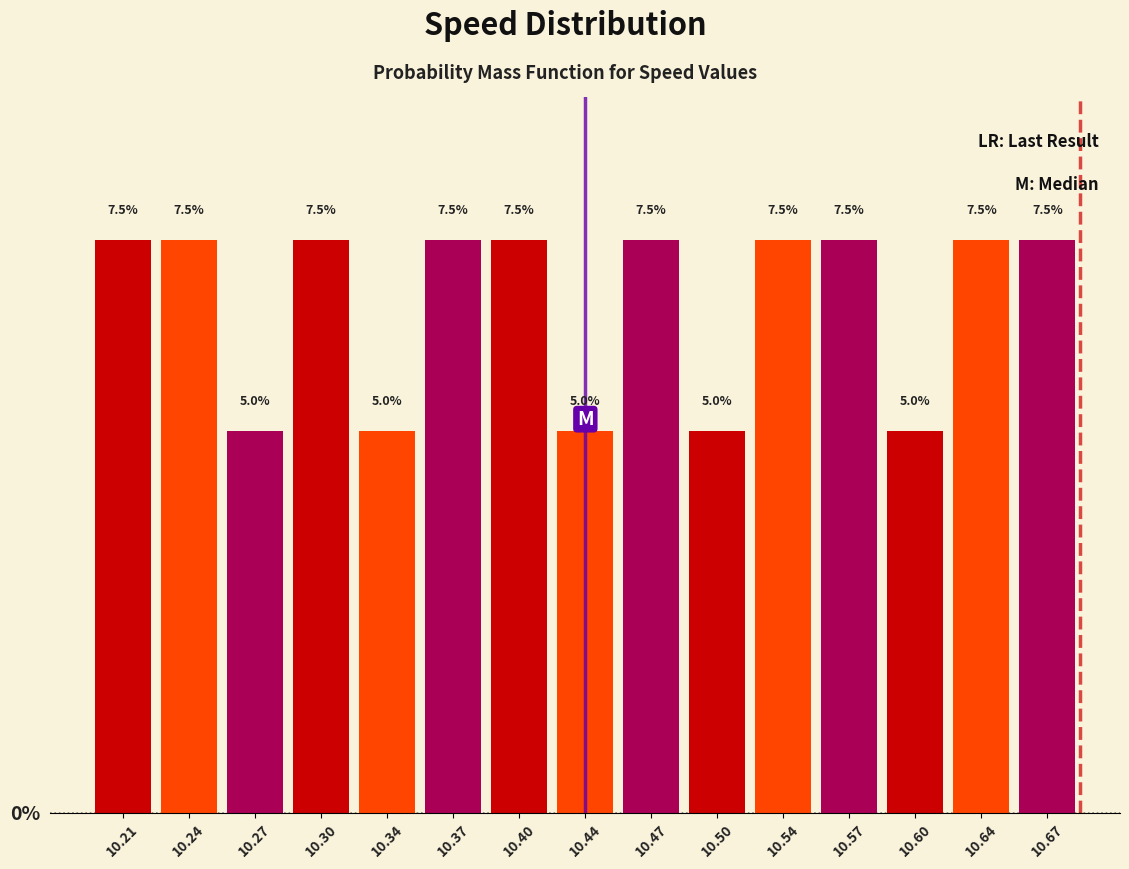

Reading left to right, list every bar in this chart as the range it spans on the x-axis followed by its height. The bar edges are not printed on the chart, so give them approximately, as read against the axis.

10.190 to 10.220: 7.5
10.220 to 10.255: 7.5
10.255 to 10.290: 5.0
10.290 to 10.320: 7.5
10.320 to 10.355: 5.0
10.355 to 10.390: 7.5
10.390 to 10.420: 7.5
10.420 to 10.455: 5.0
10.455 to 10.485: 7.5
10.485 to 10.520: 5.0
10.520 to 10.555: 7.5
10.555 to 10.585: 7.5
10.585 to 10.620: 5.0
10.620 to 10.650: 7.5
10.650 to 10.685: 7.5